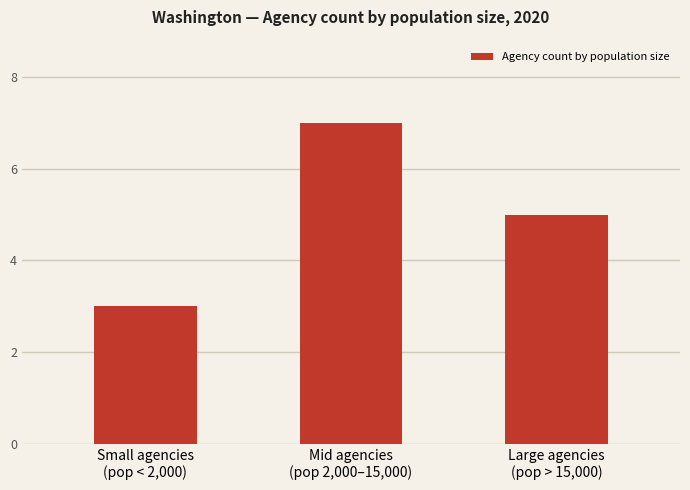

What is the ratio of the value at Mid agencies
(pop 2,000–15,000) to the value at Large agencies
(pop > 15,000)?

1.4